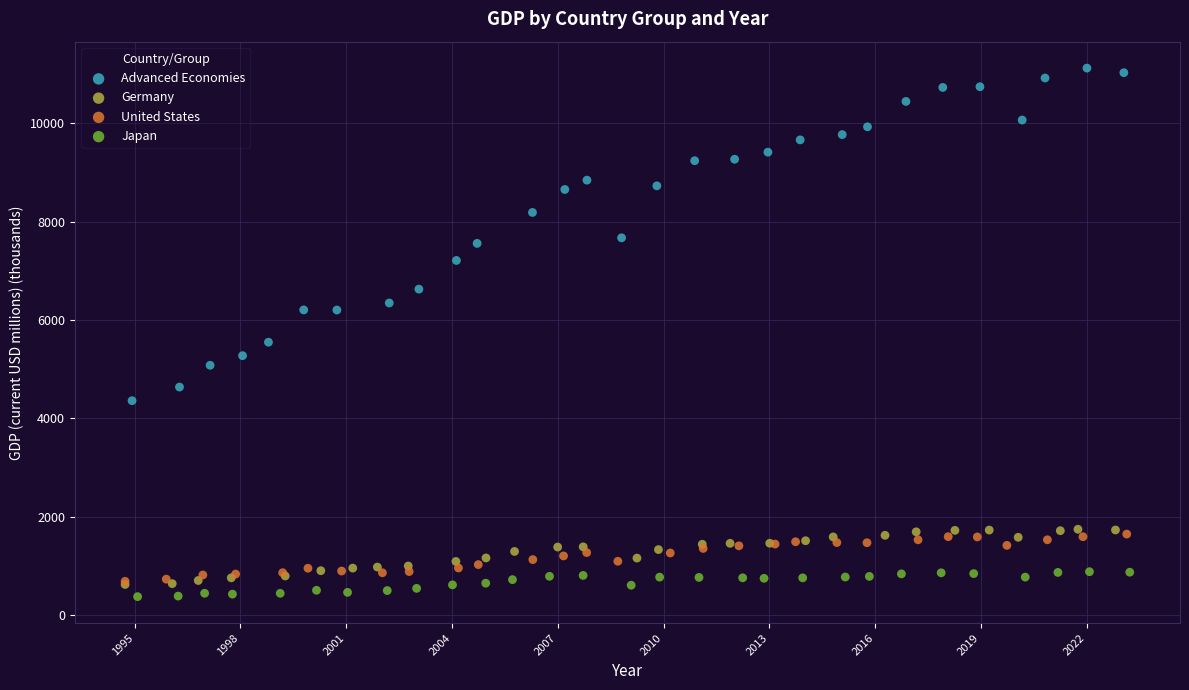

Which series has the widest spread of Y values?

Advanced Economies